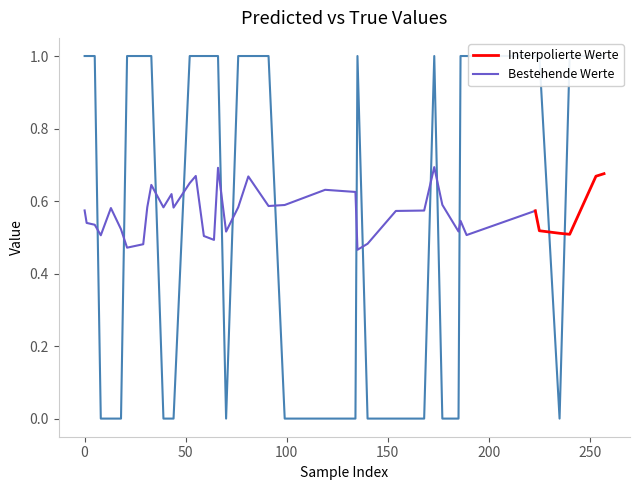

The value at 18 is 0. True or false?

True